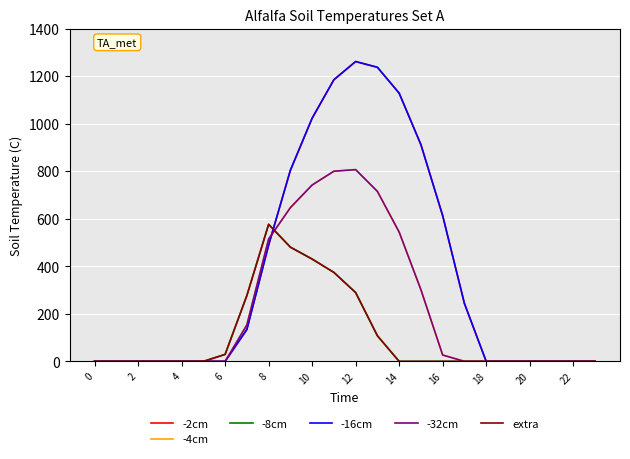

Which category has the highest value across all series?

12